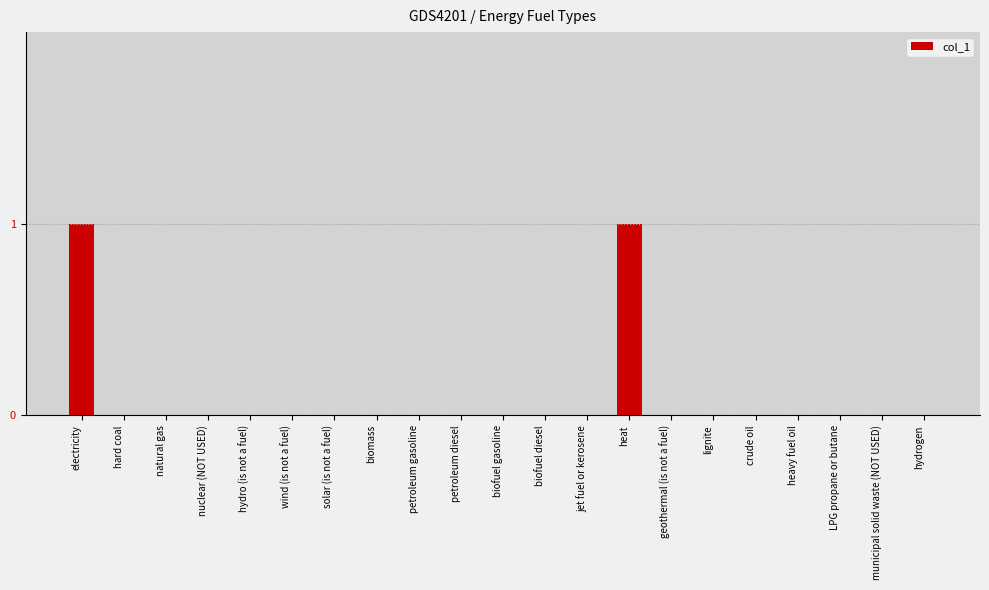

Does the chart contain stacked bars?

No